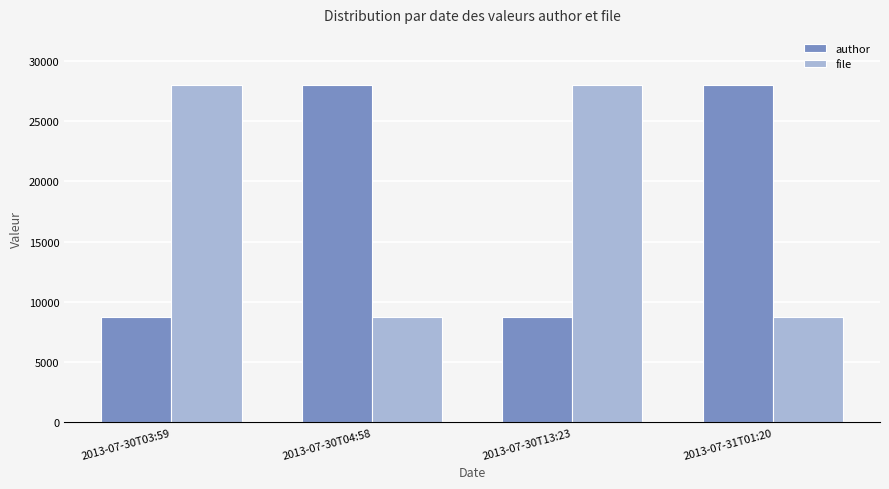

What are all the series names shown in the legend?

author, file